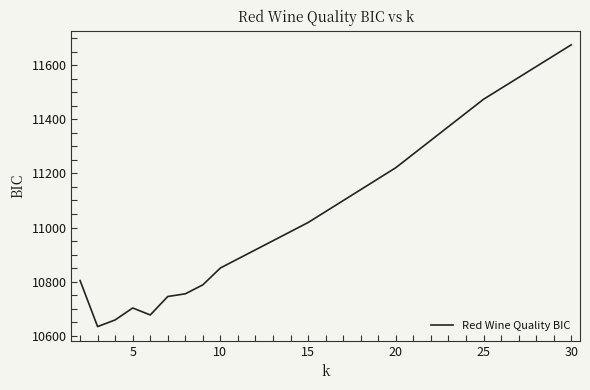

What is the smallest value displayed?

10633.5